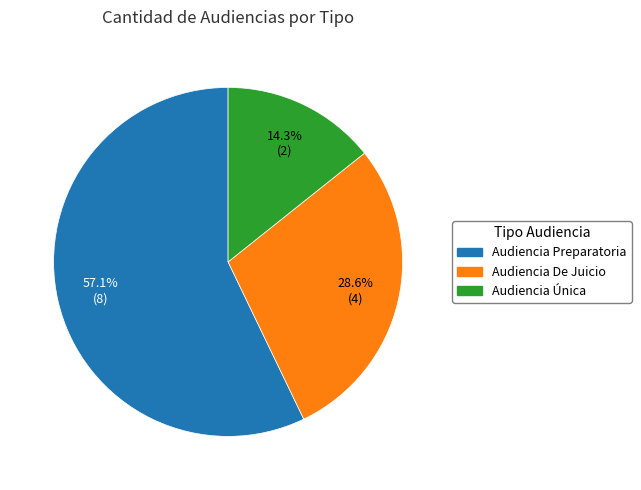

Which has a higher value, Audiencia Única or Audiencia Preparatoria?

Audiencia Preparatoria